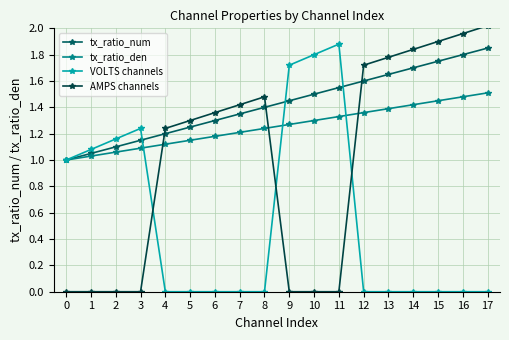

What is the sum of all tx_ratio_num values?

25.6